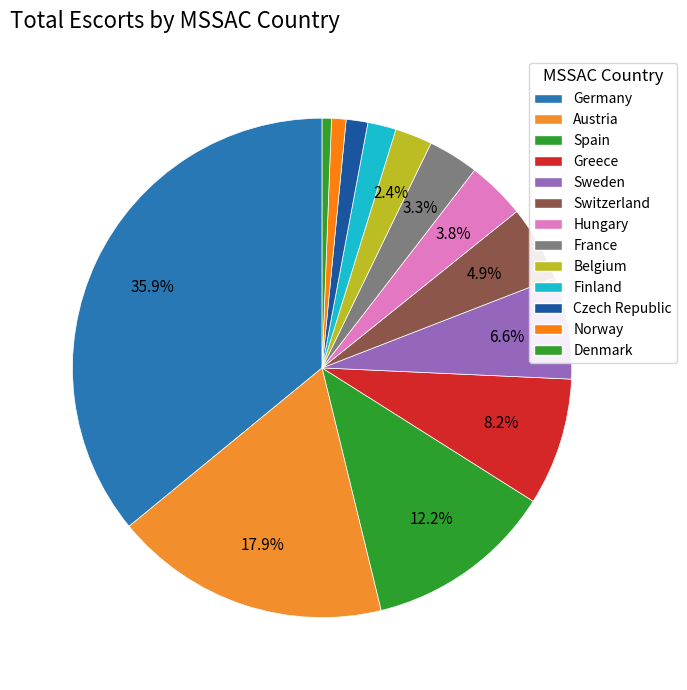

Count the number of slices in the pie.

13